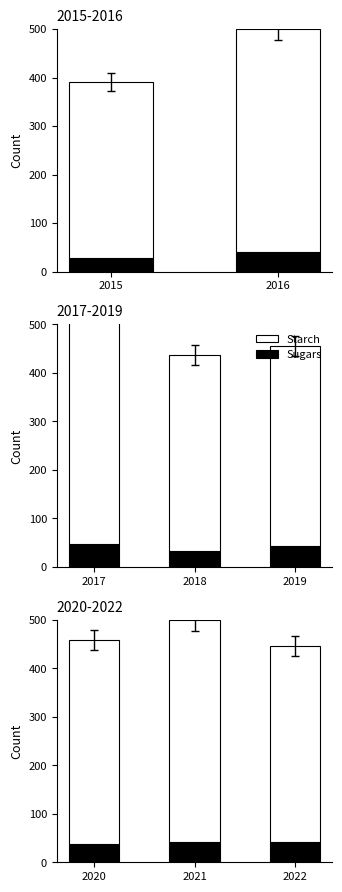

What is the spread (max minus min) of values at 2022?

364